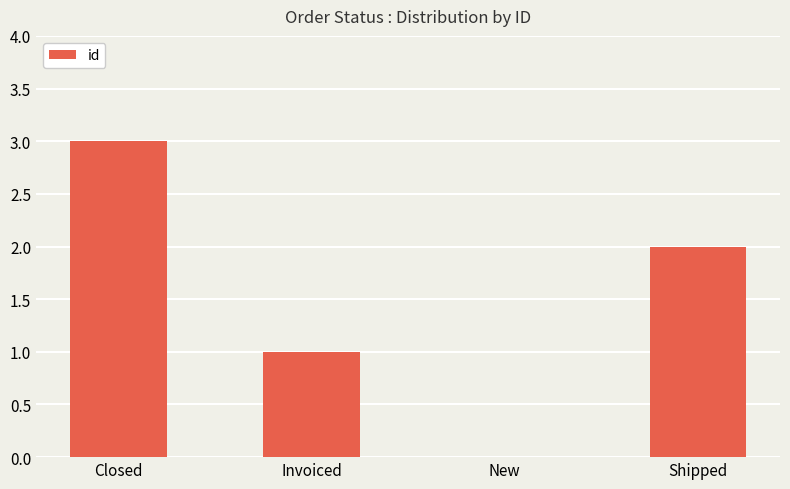

How many positive values are there?

3